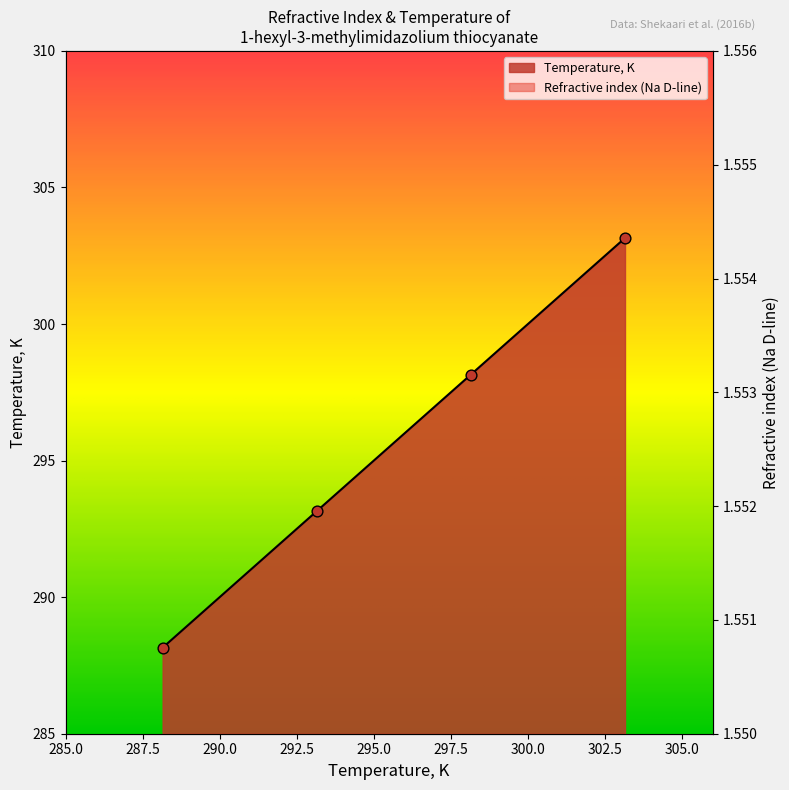

Which series has the widest spread of Y values?

Temperature, K